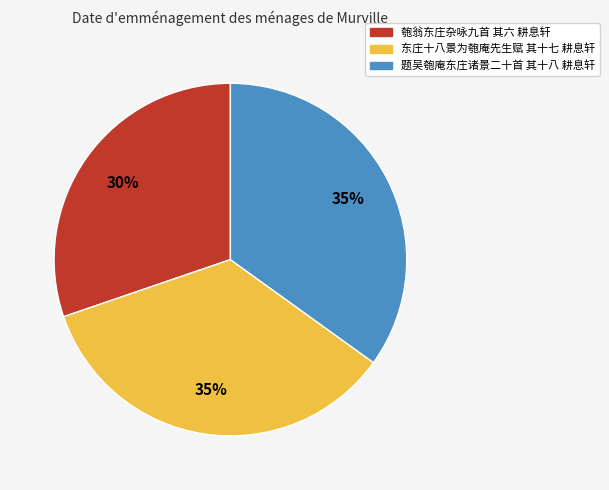

How many segments does this pie chart have?

3